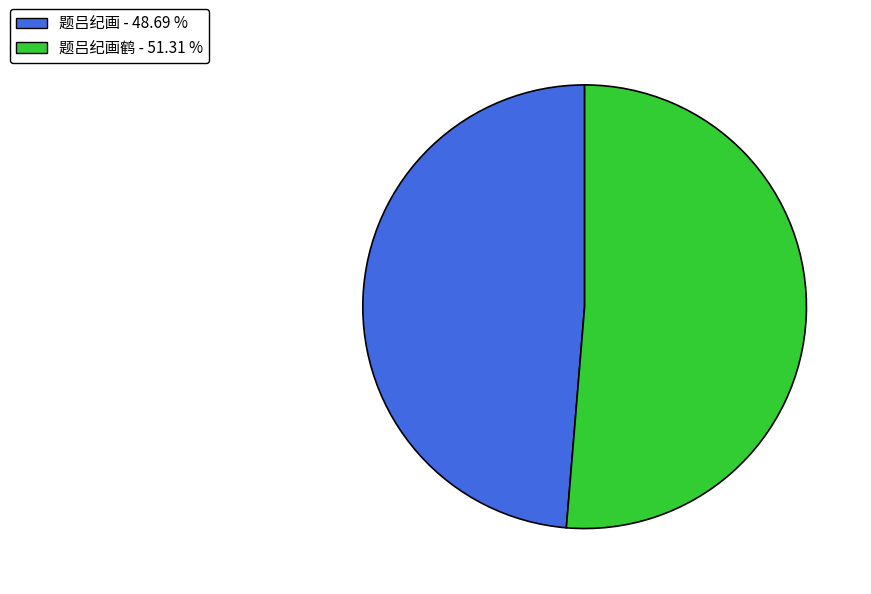

Is there any slice that represents more than half of the pie?

Yes